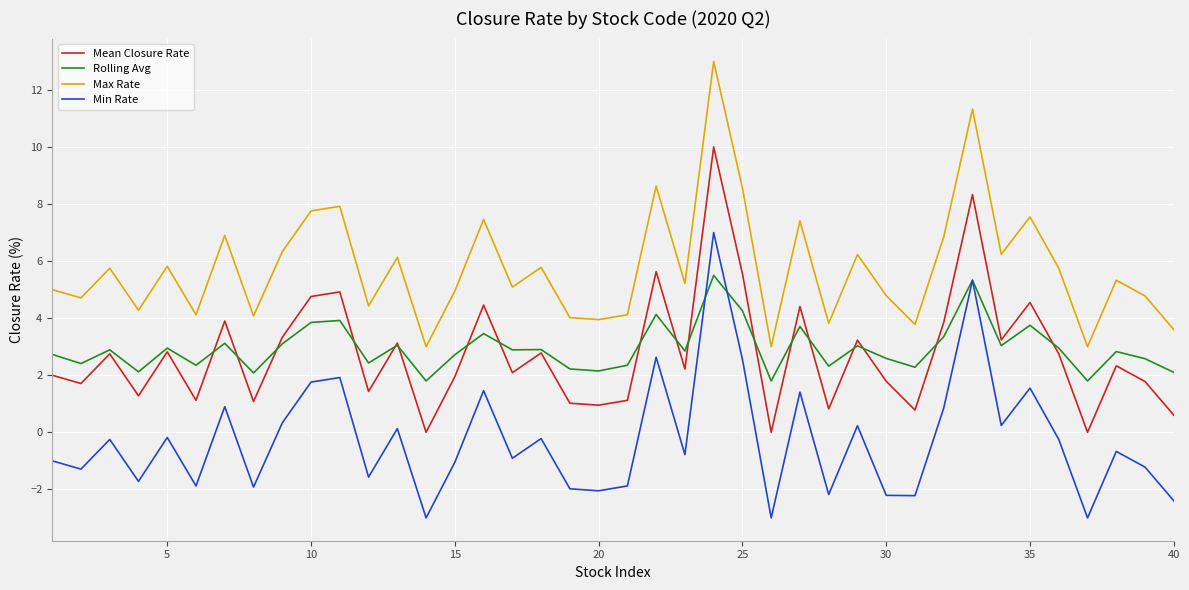

What is the highest value of the Rolling Avg series?

5.5